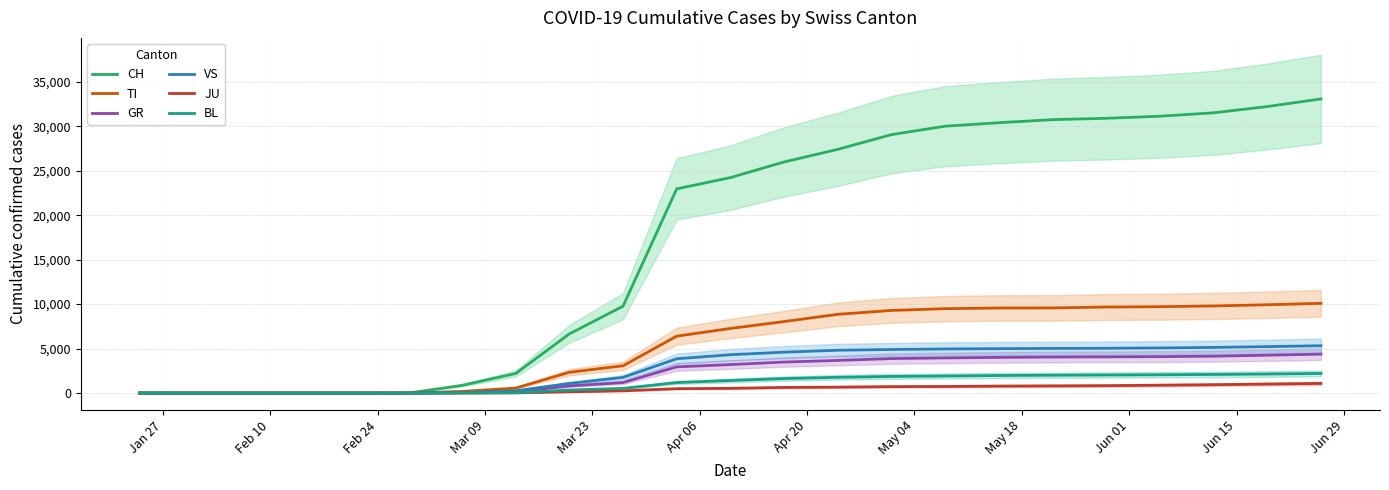

Rank the series by their maximum value, from lowest to highest.

JU, BL, GR, VS, TI, CH